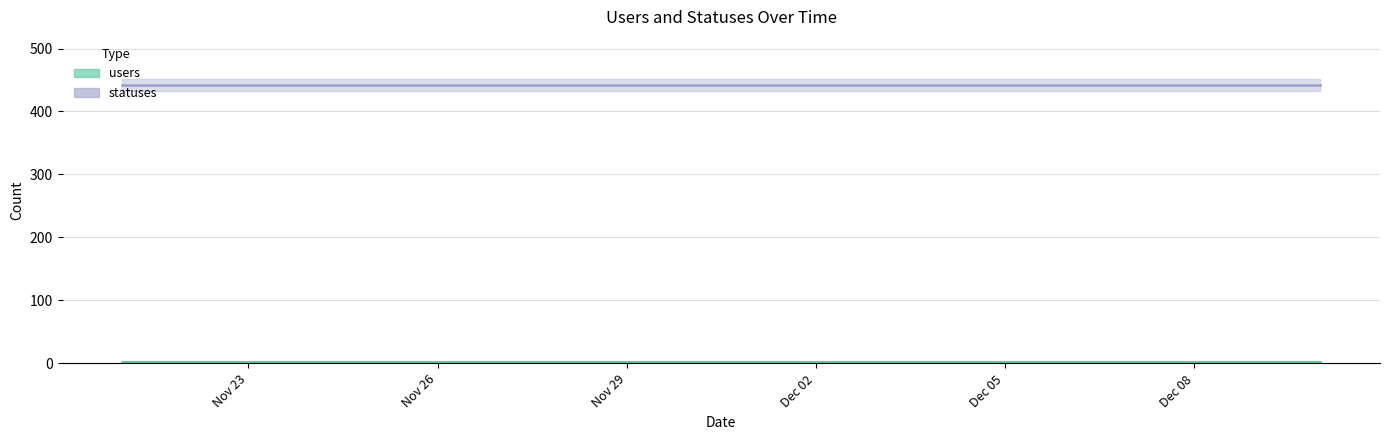

True or false: statuses and users intersect in this chart.

False